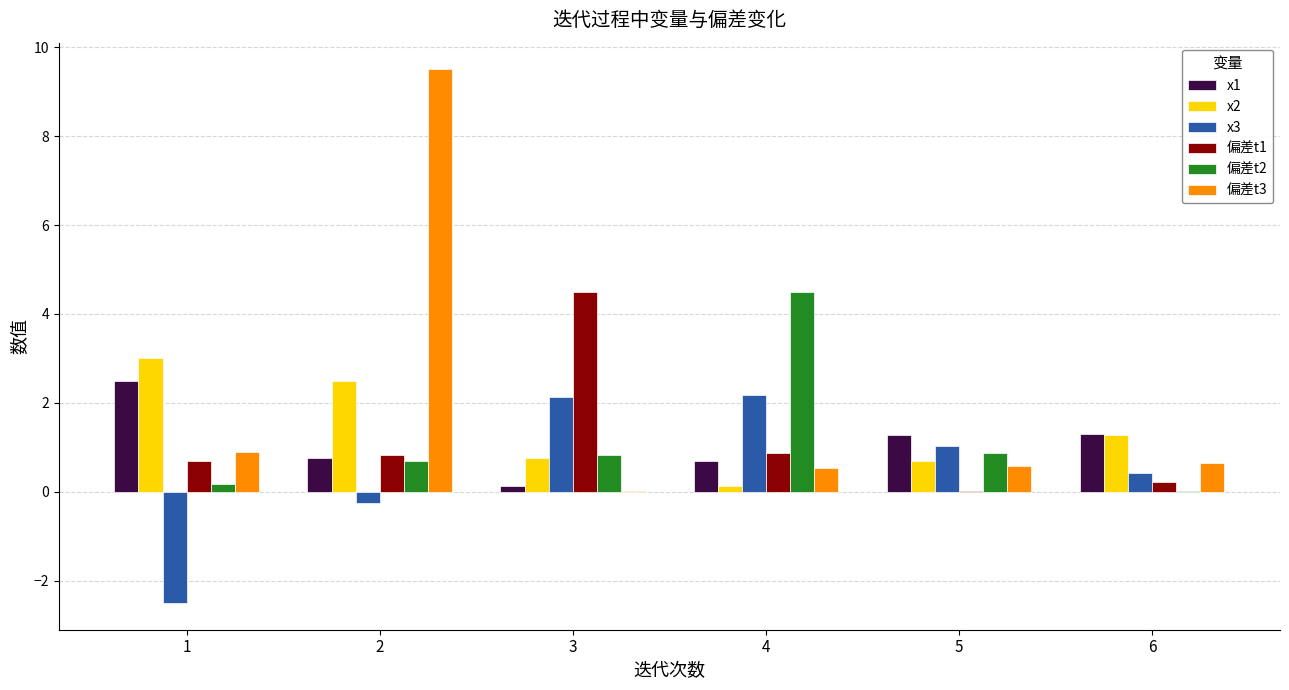

Is it true that x3 equals 2.1 at 3?

True